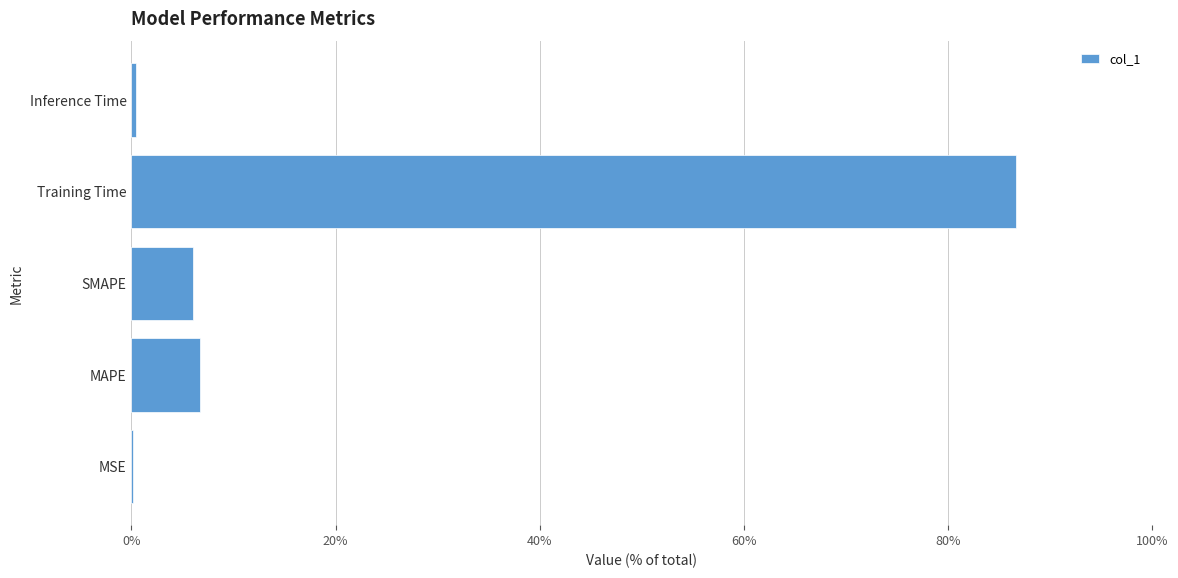

Which label corresponds to the largest value in the chart?

Training Time